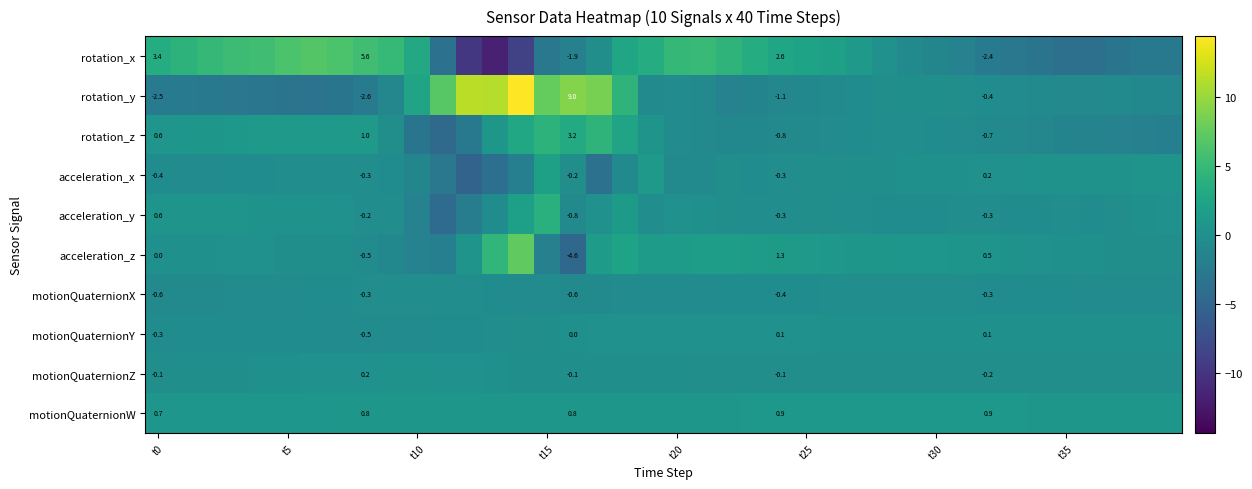

What is the minimum value shown in the chart?

-11.8